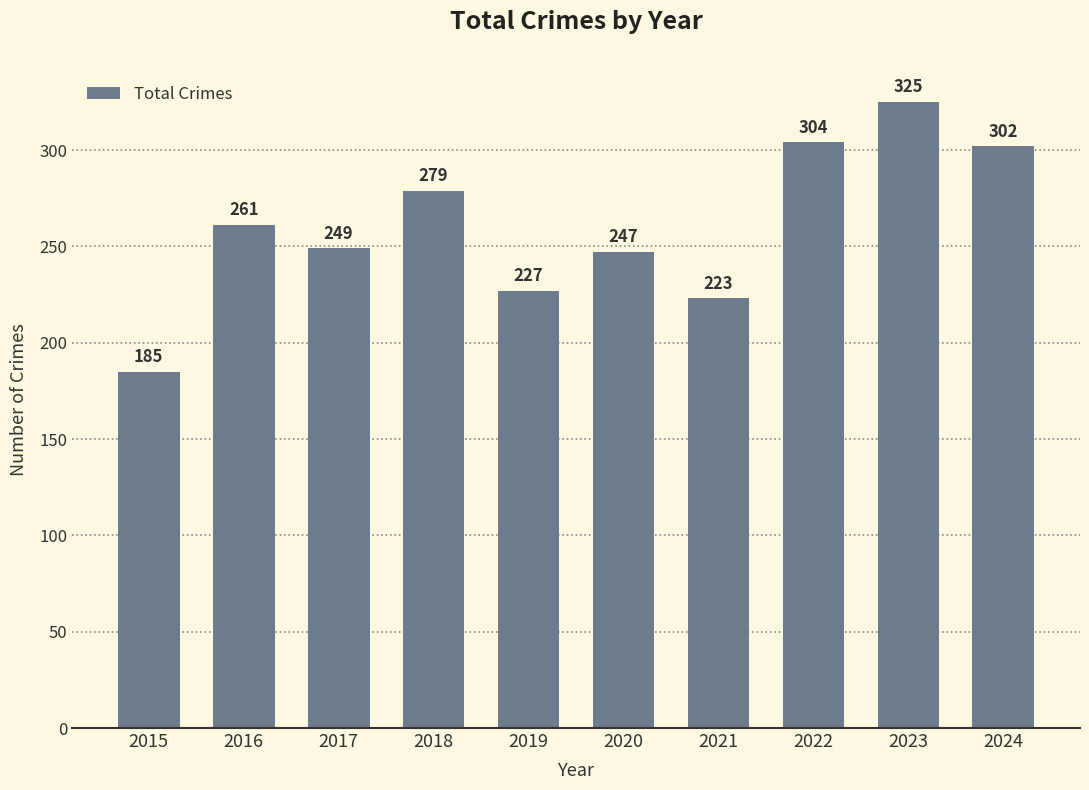

Reading left to right, what are all the values shown in this chart?

2015=185	2016=261	2017=249	2018=279	2019=227	2020=247	2021=223	2022=304	2023=325	2024=302